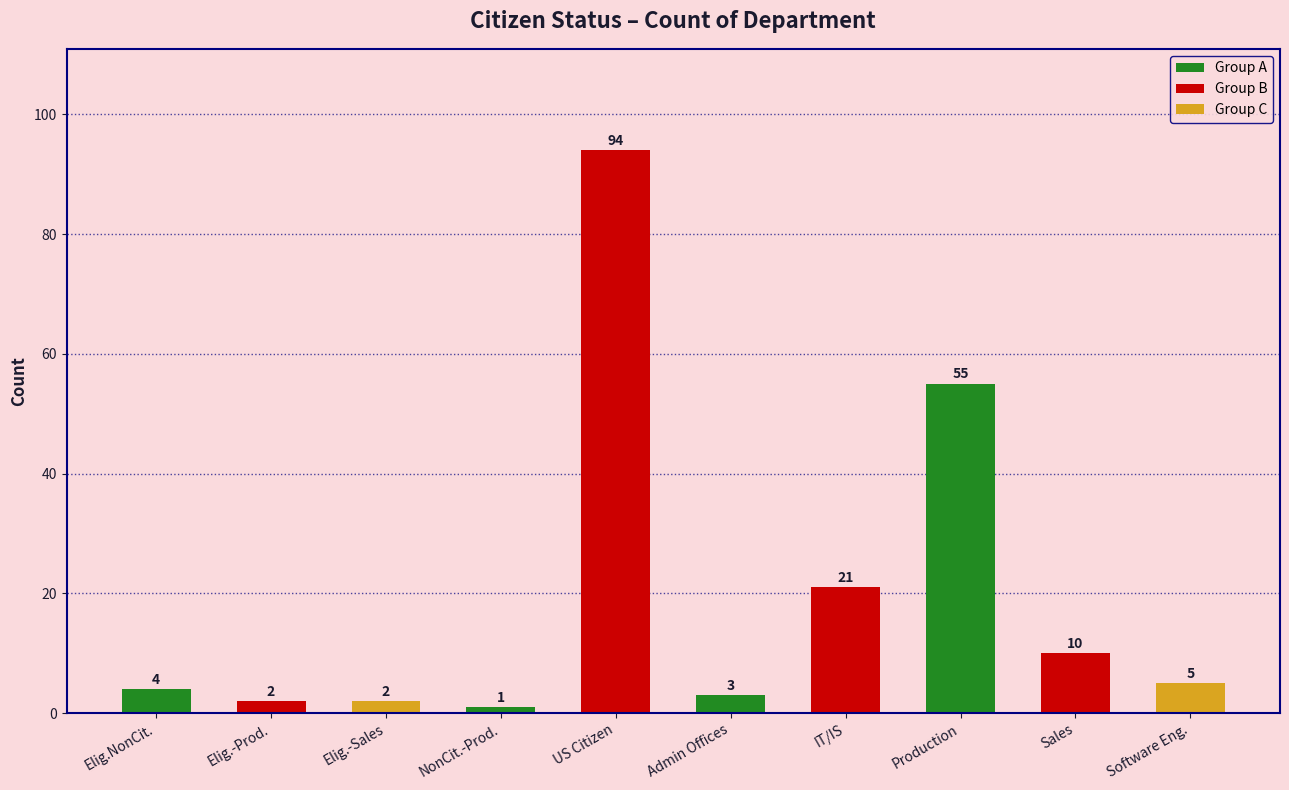

Does the chart contain any negative values?

No